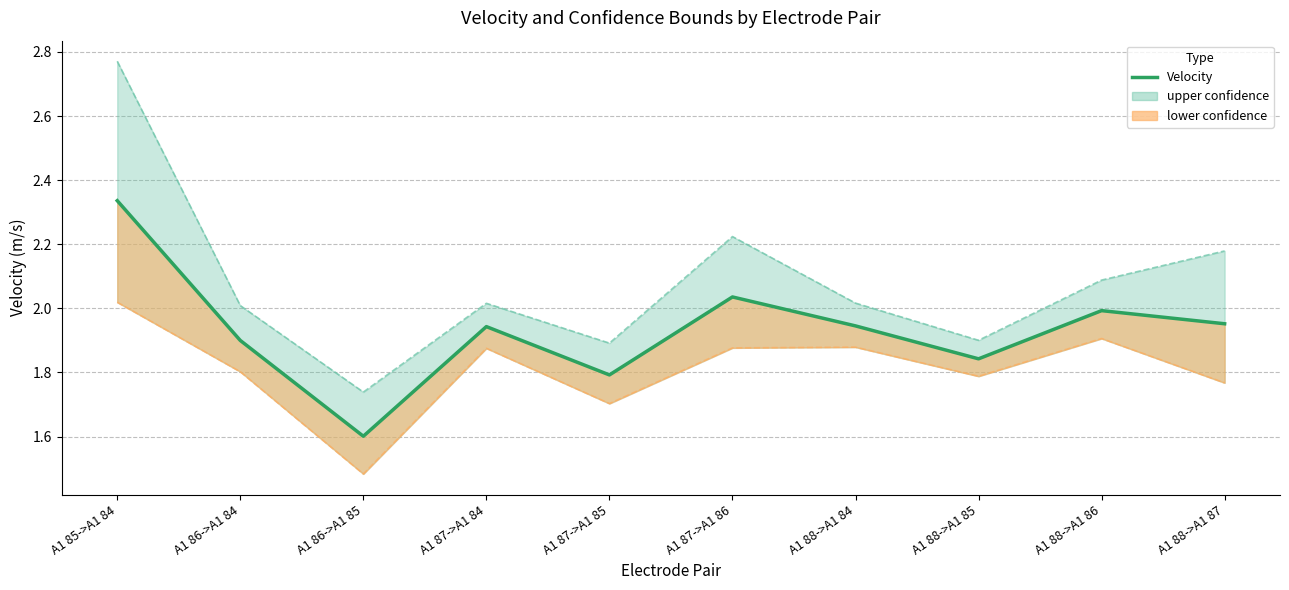

At which label is the value closest to 1?

A1 86->A1 85